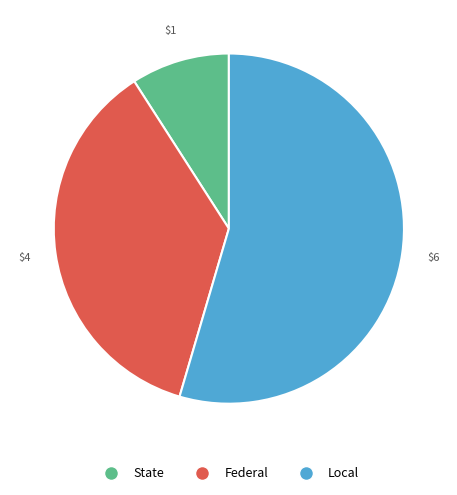

Does any single category account for the majority?

Yes